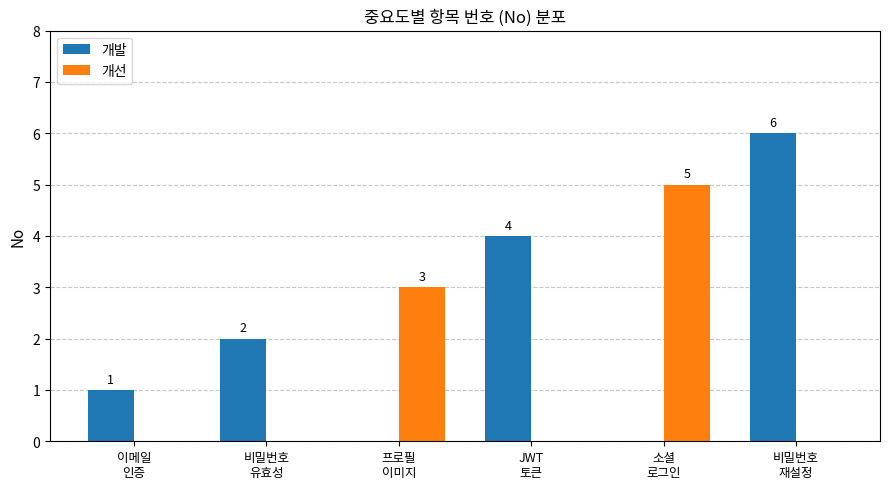

What is the highest value of the 개발 series?

6